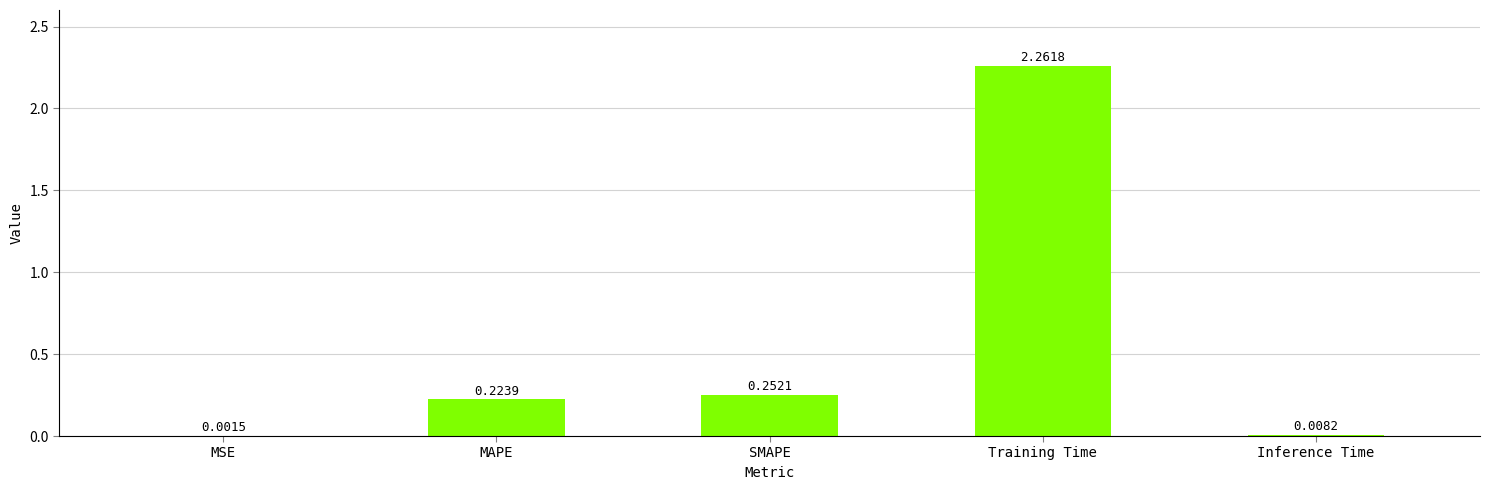

Which label corresponds to the largest value in the chart?

Training Time